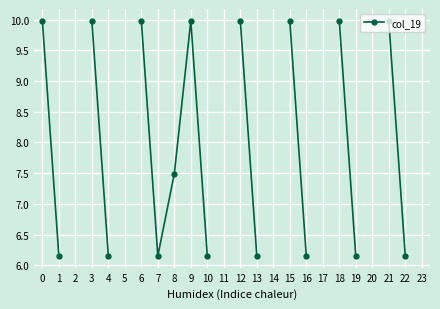

What is the difference between the second highest and second lowest values?

3.8